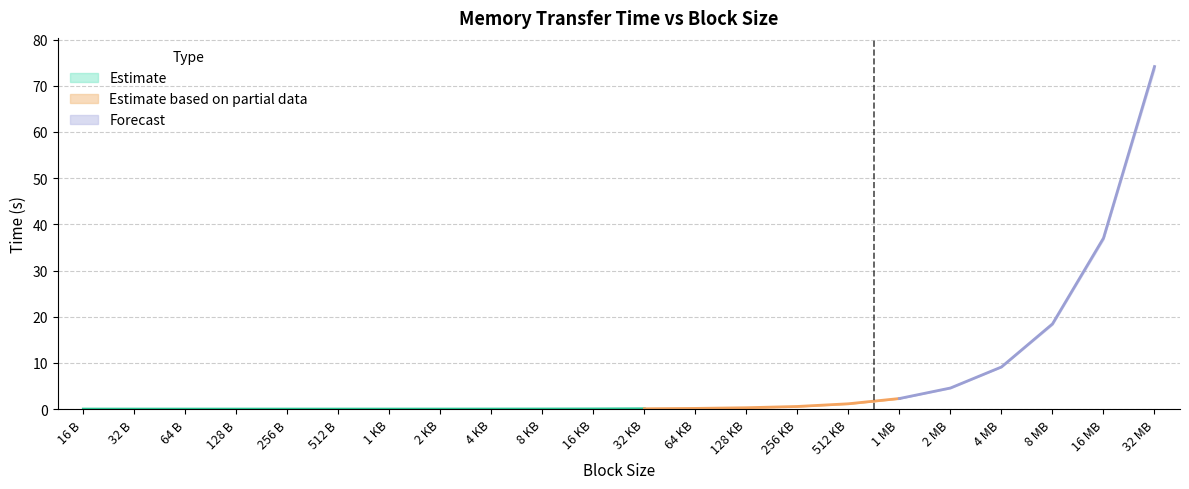

What is the label of the 5th point from the right?

2 MB